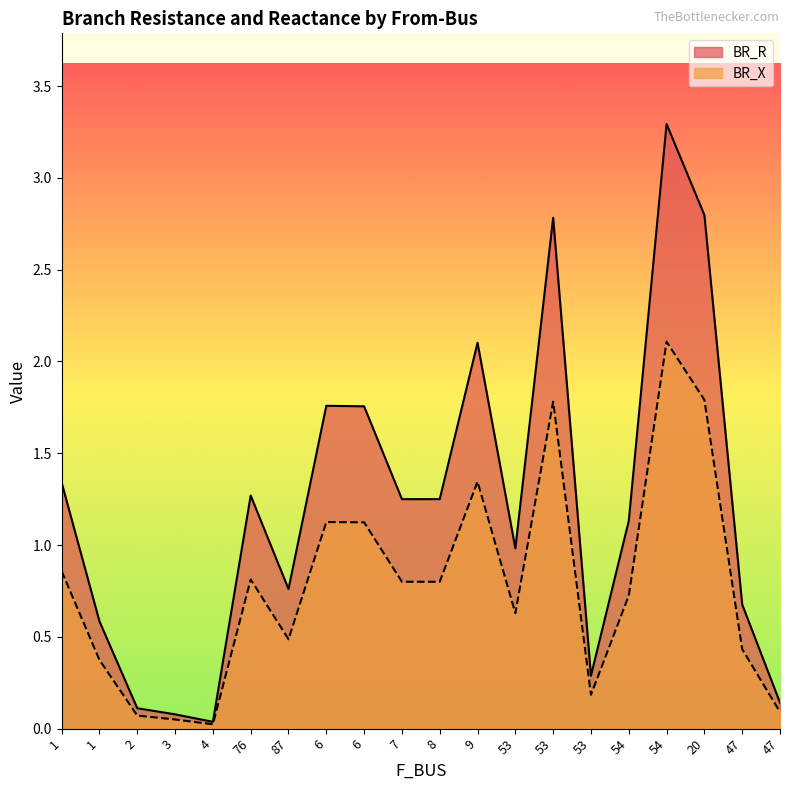

What is the difference between the highest and lowest values at 54?

0.4